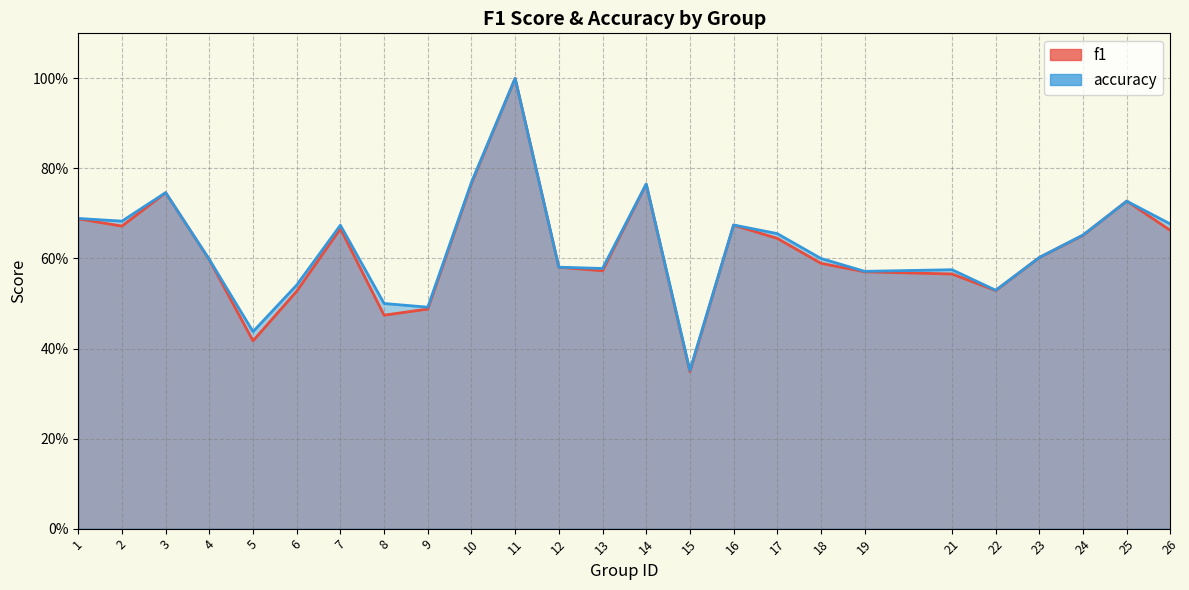

The f1 series shows 0.7 at 25. True or false?

True